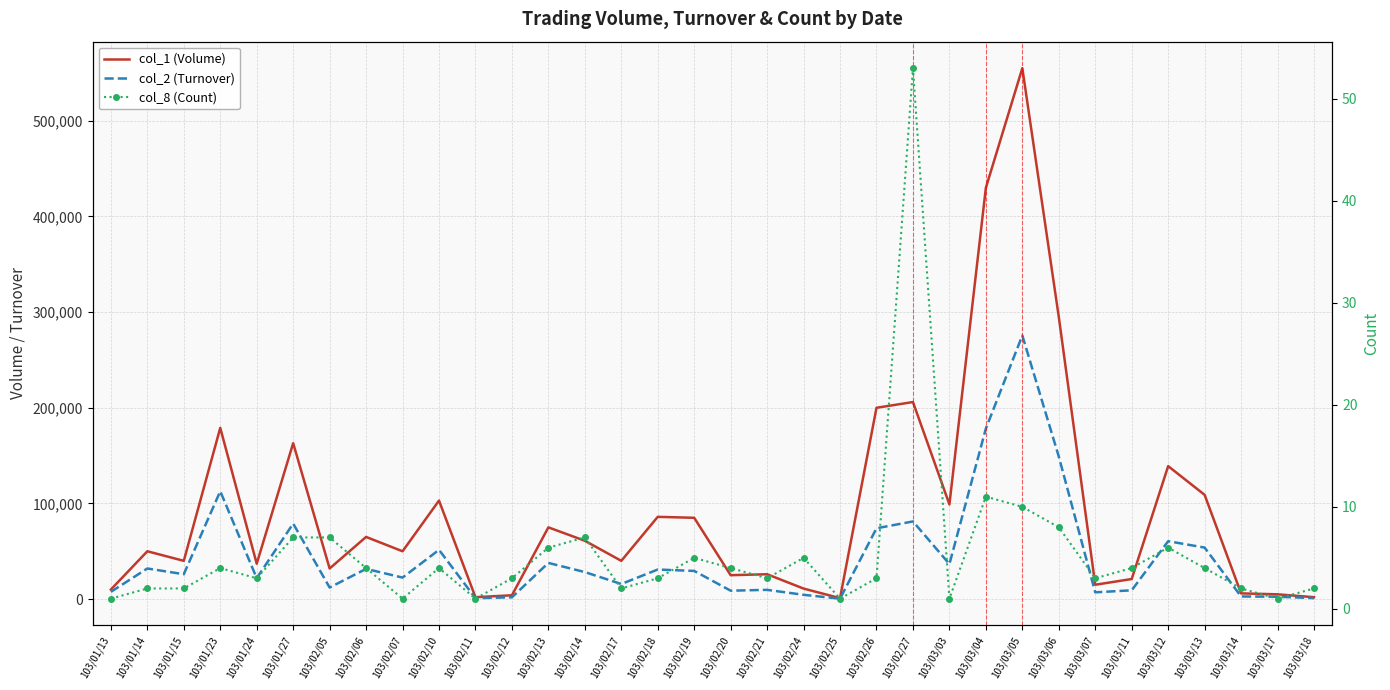

At 103/02/10, list the series in order from largest to smallest.

col_1 (Volume), col_2 (Turnover), col_8 (Count)